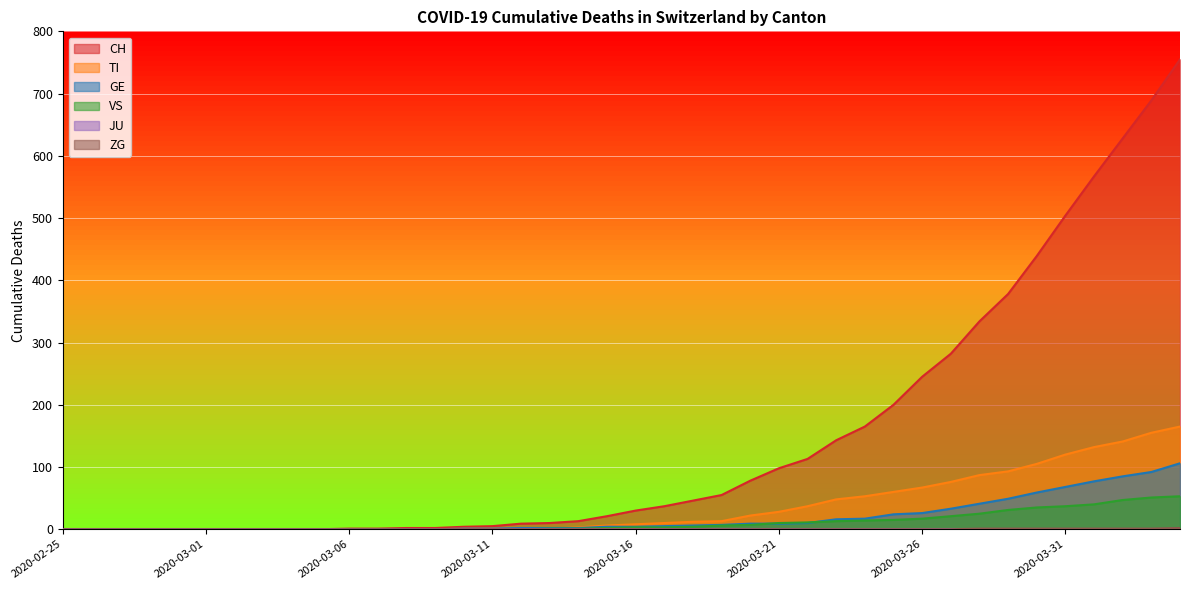

True or false: CH and VS intersect in this chart.

False